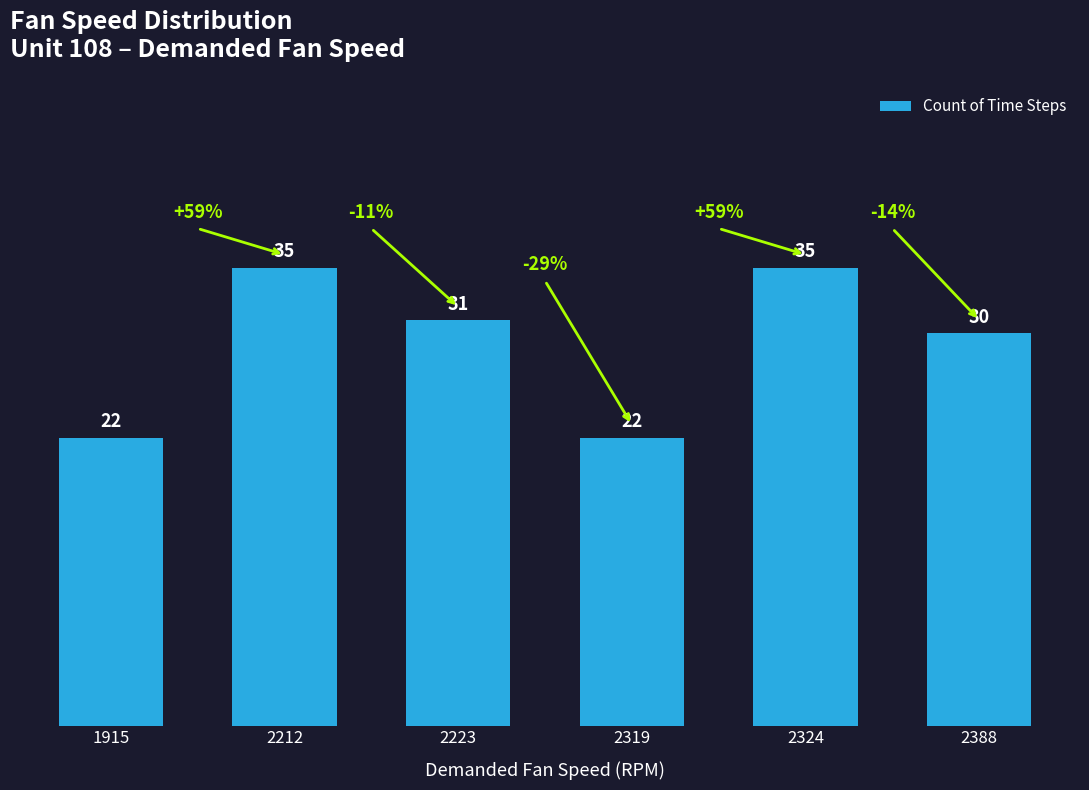

What is the sum of all values?

175